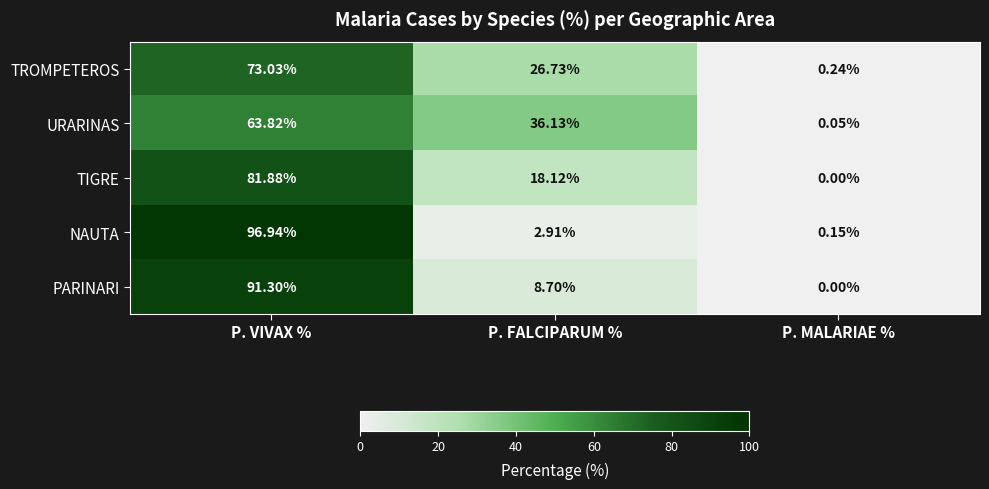

Count the number of categories in the chart.

3